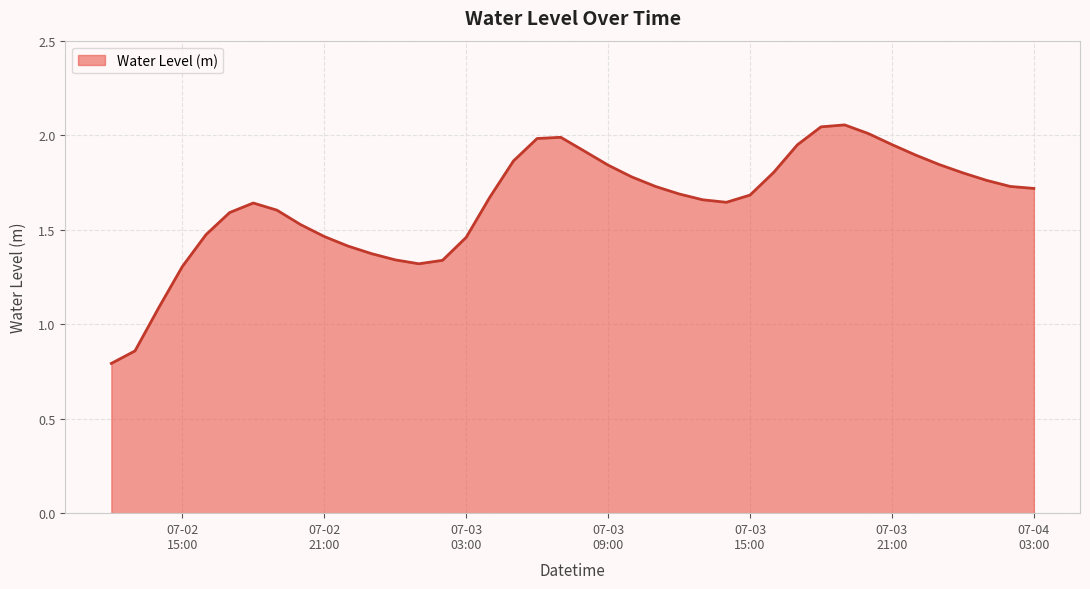

How many lines are shown in the chart?

1